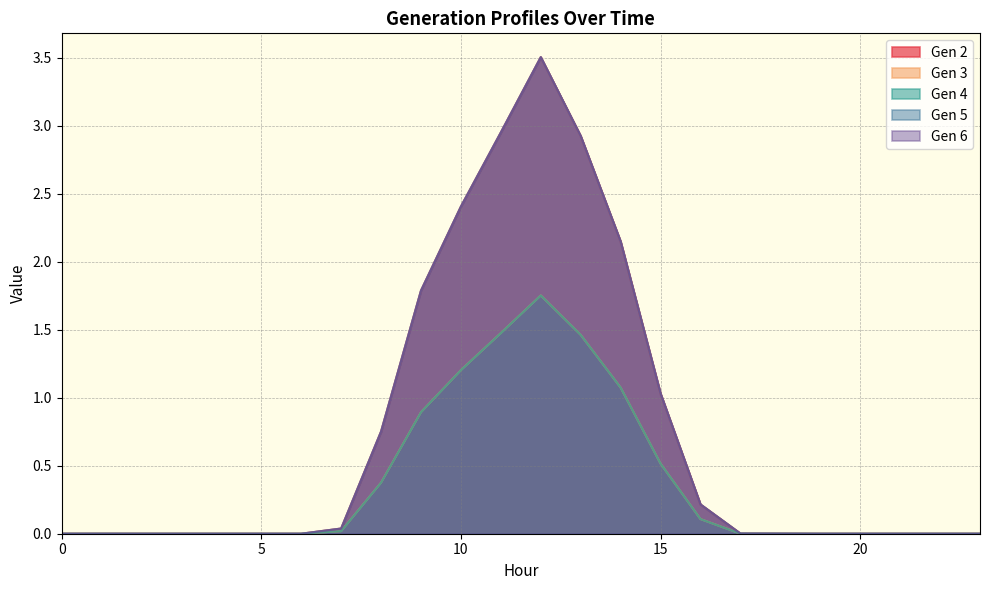

Does the chart display data point markers on the line(s)?

No